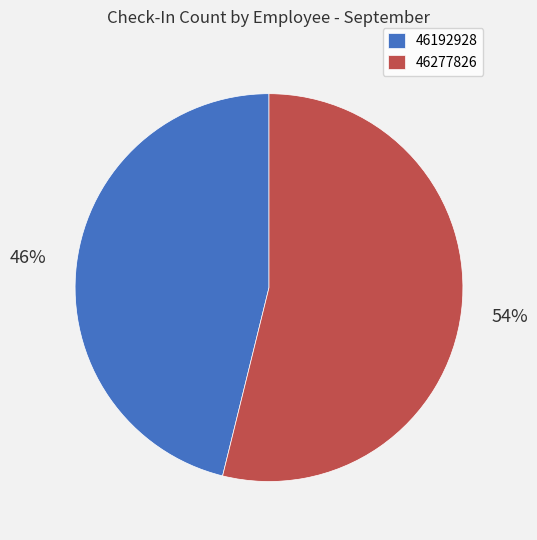

To the nearest percent, what is the difference between the 46192928 and 46277826 slice percentages?

8%